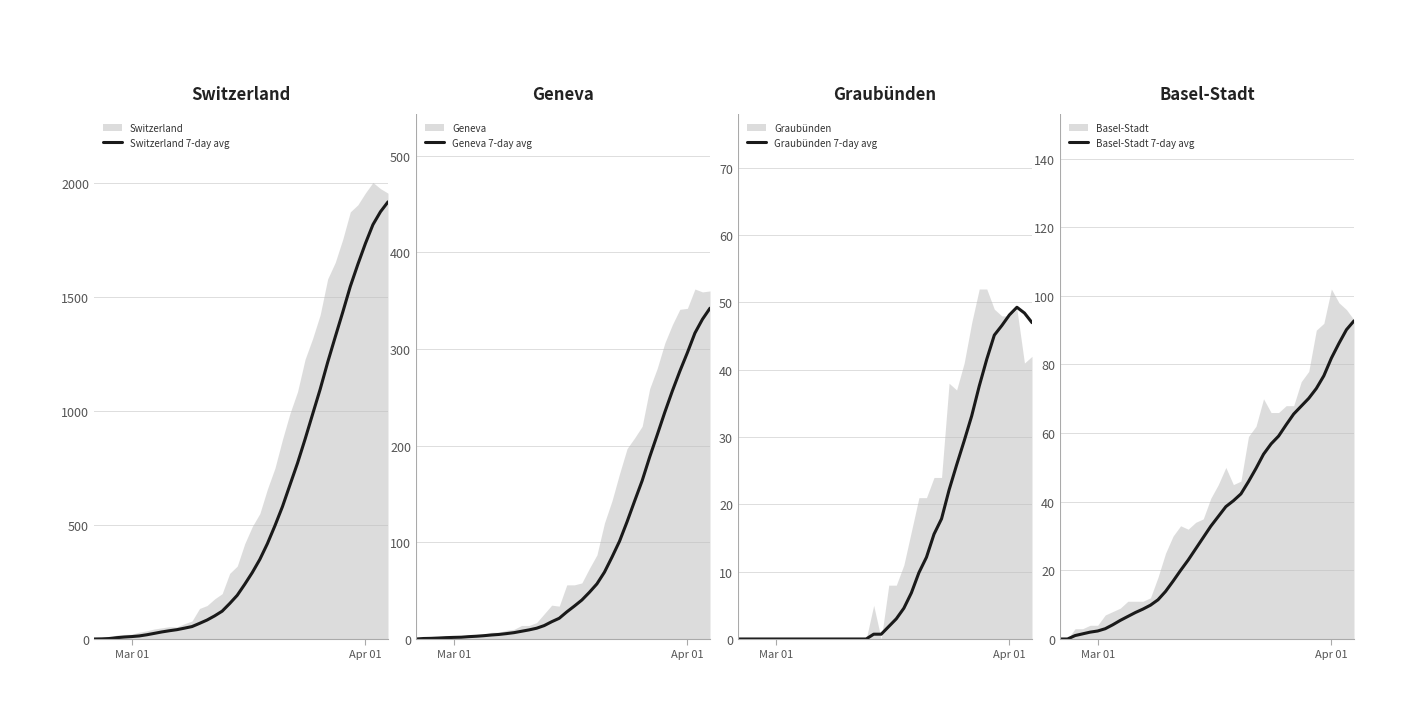

What is the value of the Graubünden 7-day avg point at the 27th from the left?

15.6